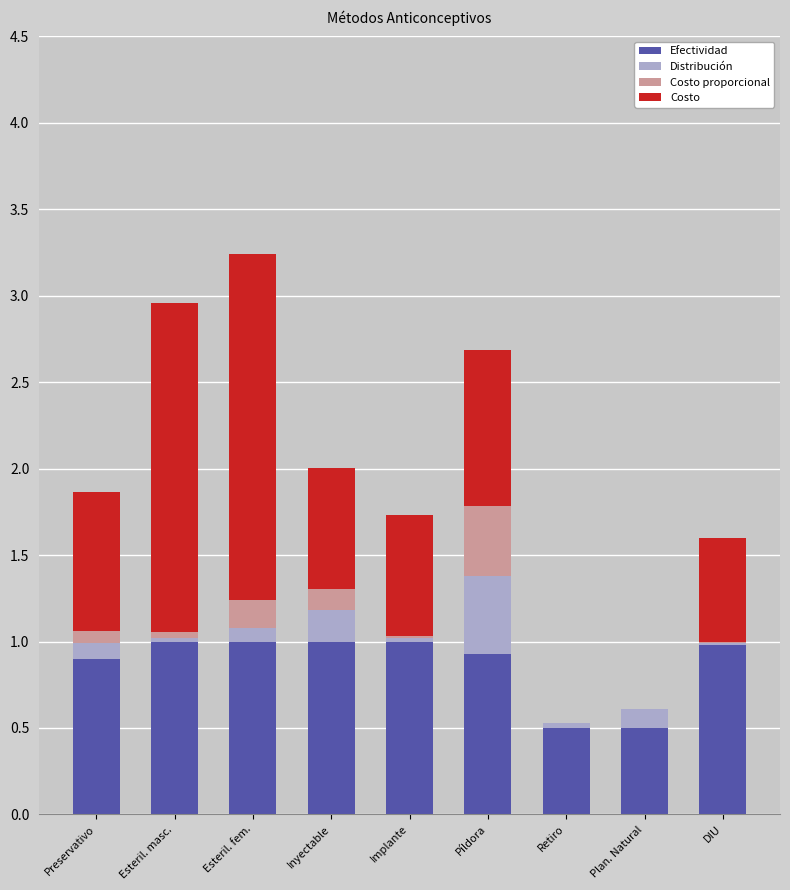

Is it true that Efectividad equals 0.5 at Retiro?

True